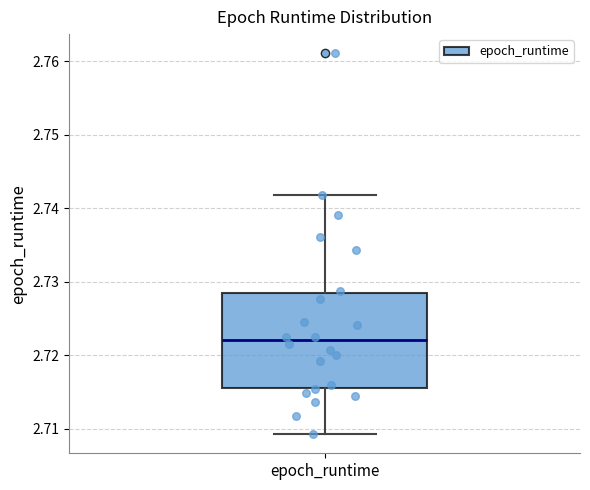

Read this box plot against the y-axis: the position of the median line, the range covered by the box, and the ends of both whiskers. The values are not printed on the chart, so give them approximately, as read against the axis.

median 2.722, box 2.716 to 2.728, whiskers 2.709 to 2.742